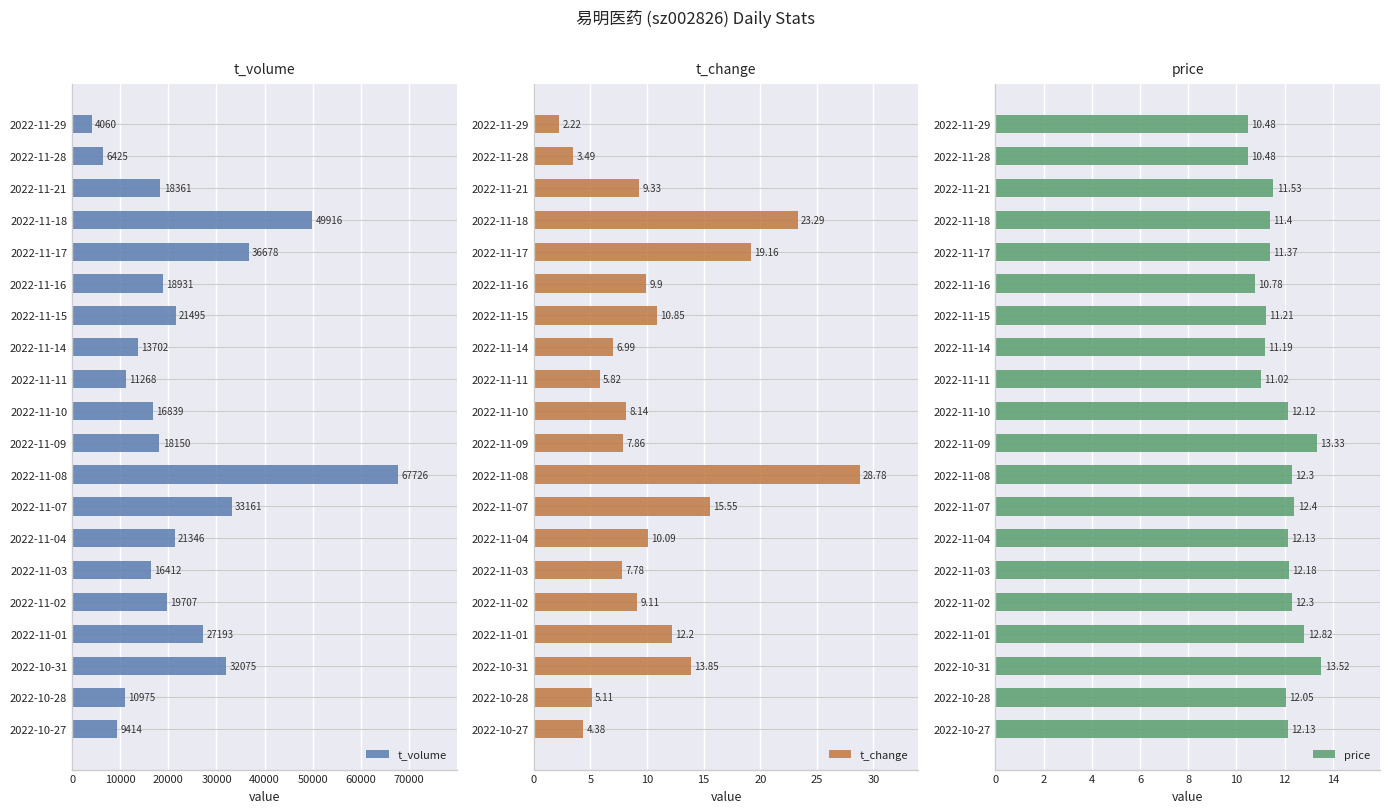

What is the sum of all t_volume values?

453834